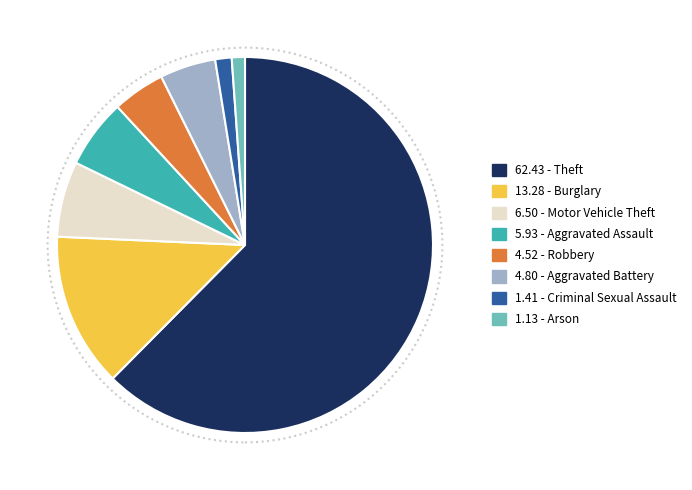

Do 1.41 - Criminal Sexual Assault and 13.28 - Burglary together represent more than half of the pie?

No